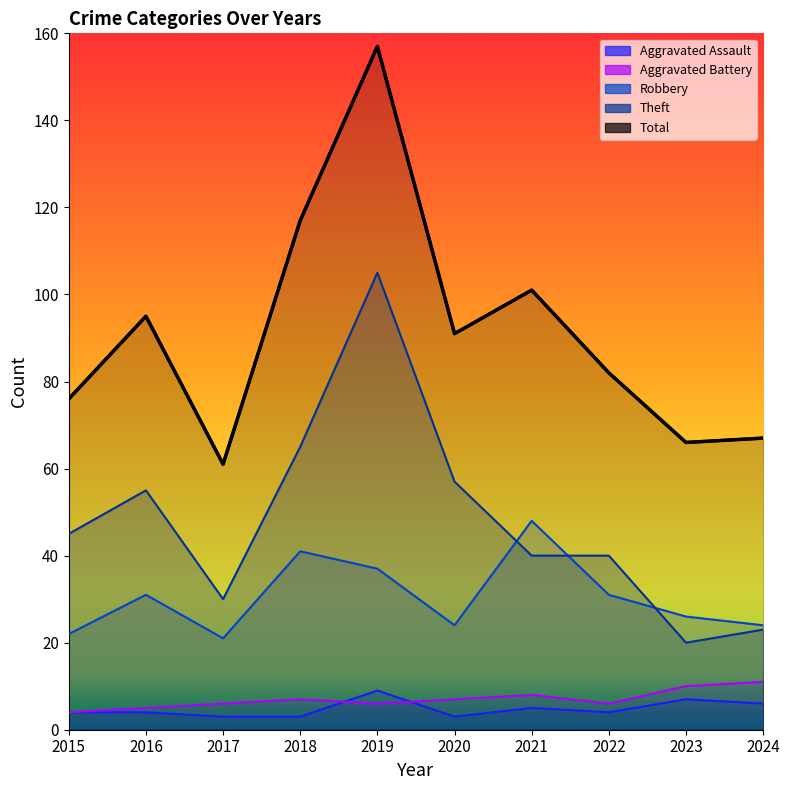

True or false: Robbery and Aggravated Battery cross at least once.

False